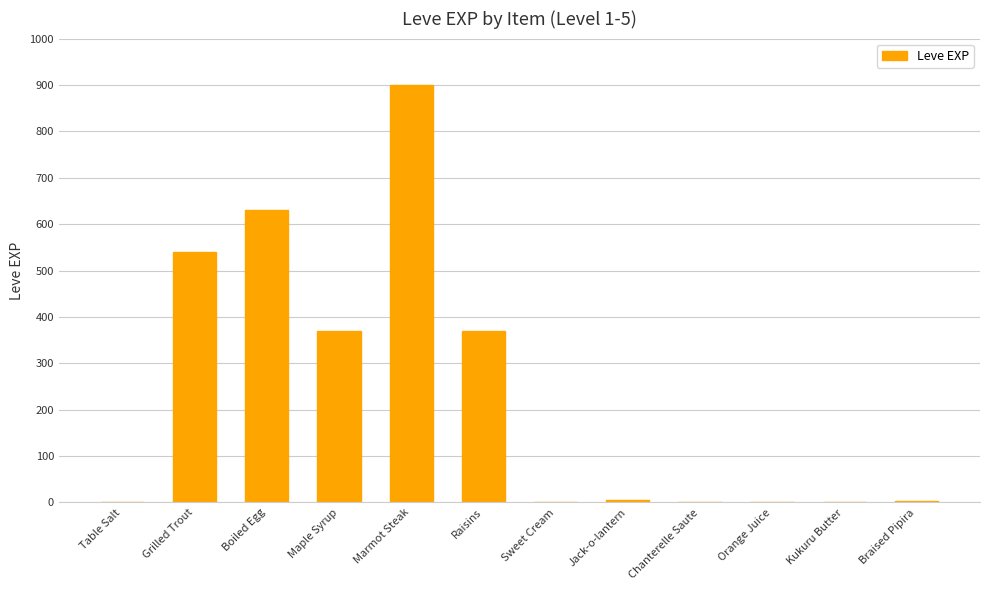

What is the greatest value displayed?

900